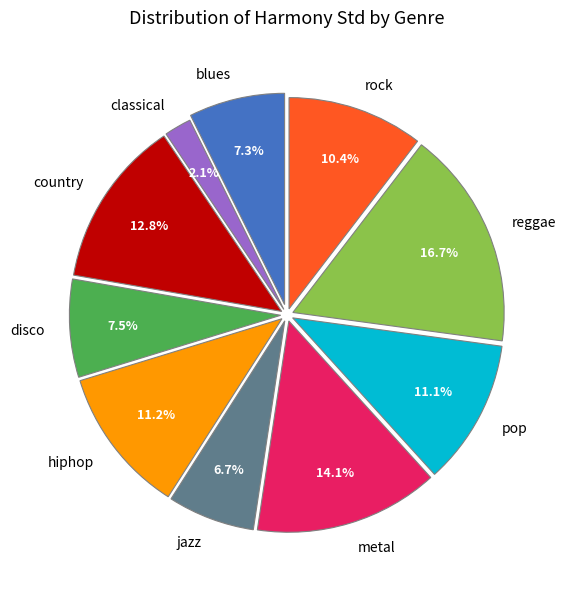

What is the smallest slice in the pie chart?

classical